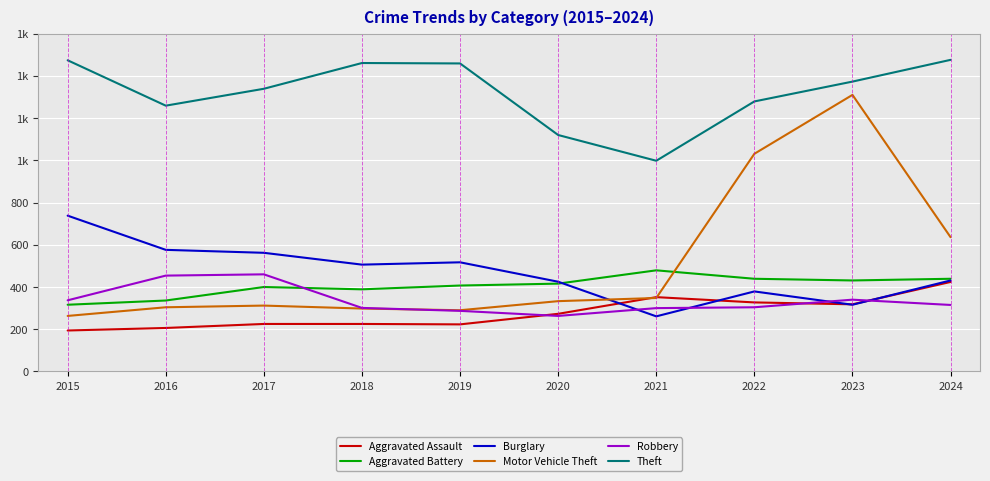

What is the difference between the maximum and minimum values in the Burglary series?

477